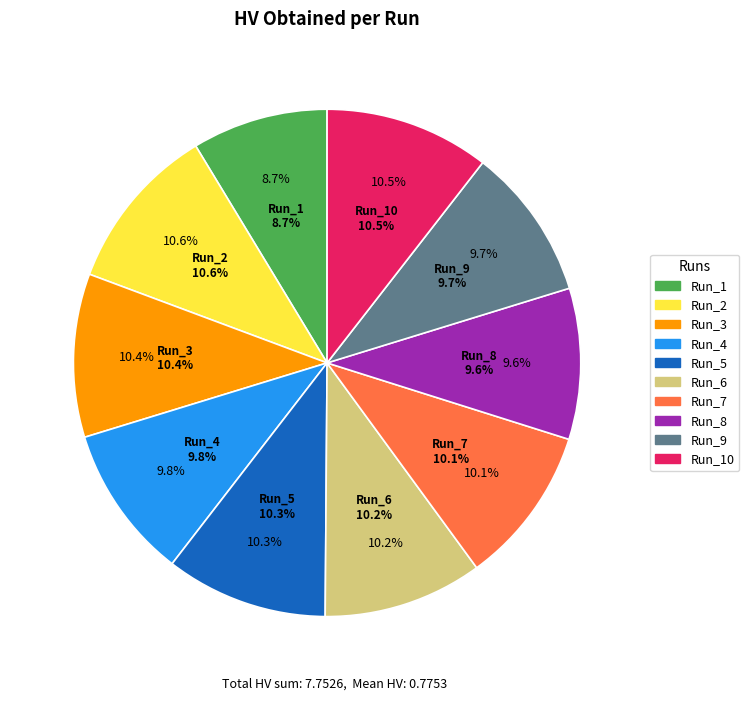

What is the smallest slice in the pie chart?

Run_1